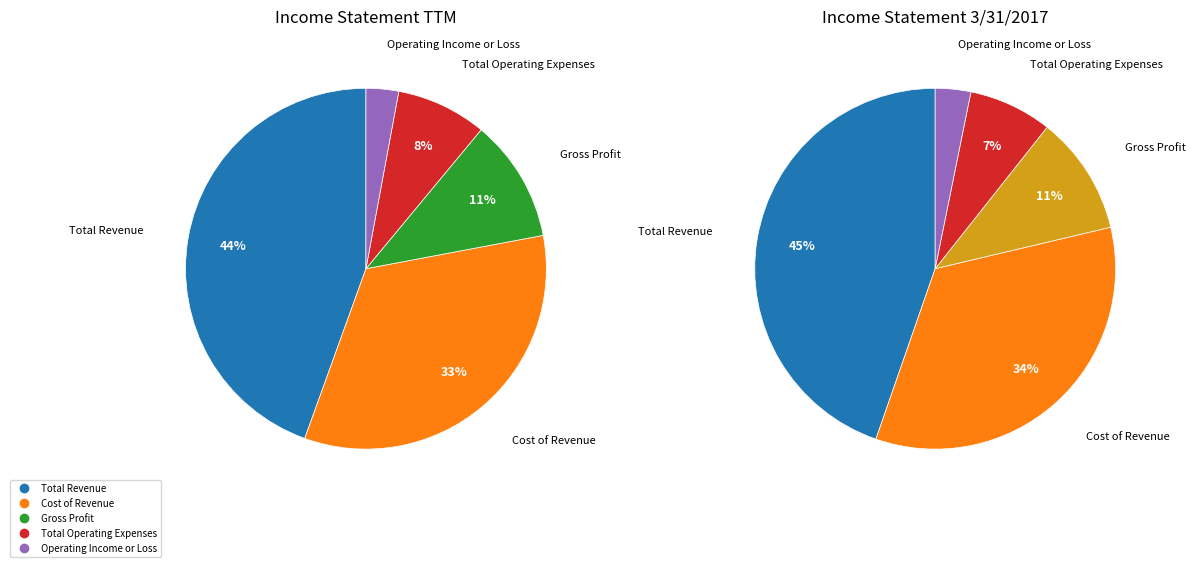

To the nearest percent, what is the average slice percentage?

20%